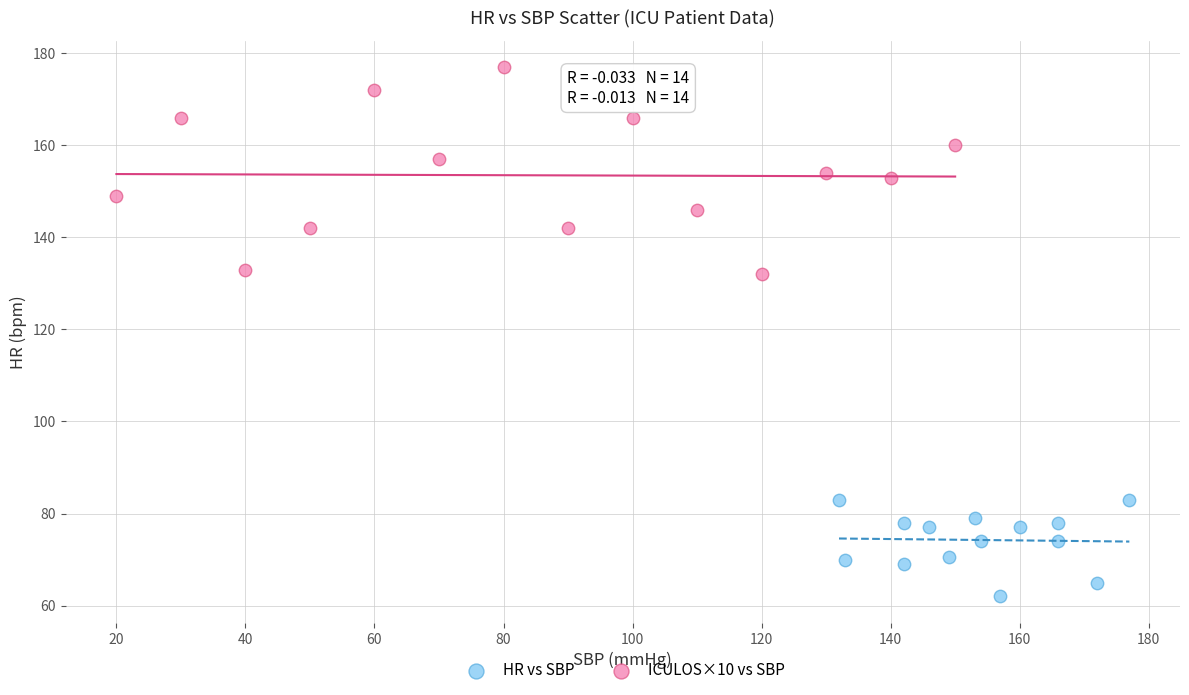

Which series contains the highest Y value?

ICULOS×10 vs SBP